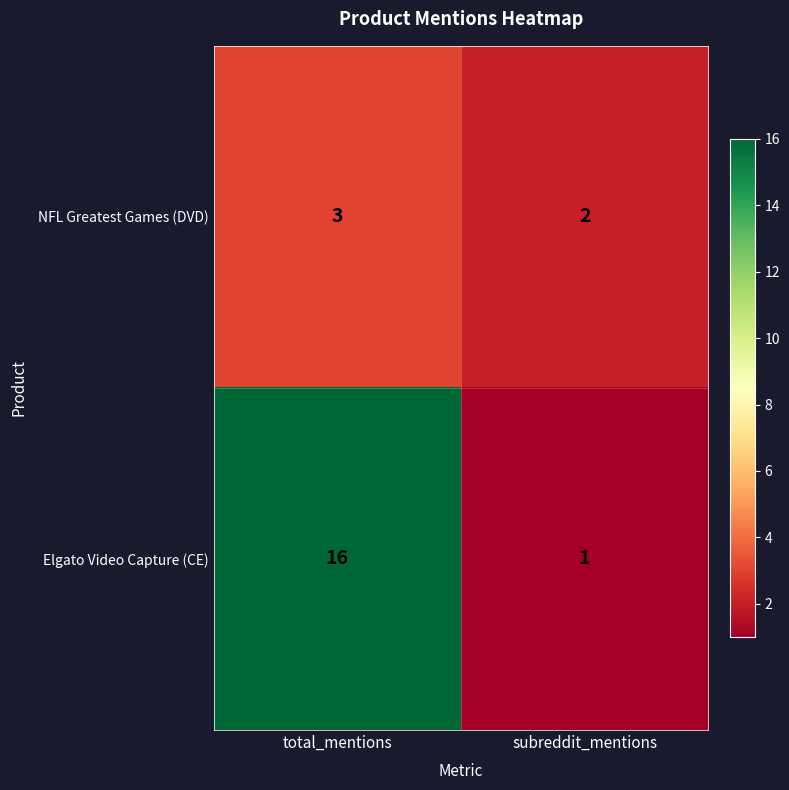

Which category has the highest value across all series?

total_mentions